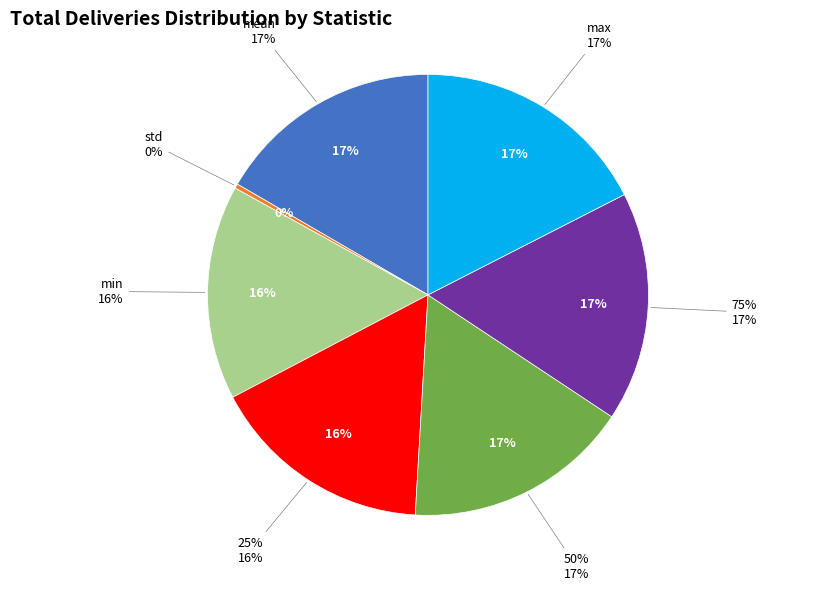

Rank the categories by value from lowest to highest.

std, min, 25%, 50%, mean, 75%, max